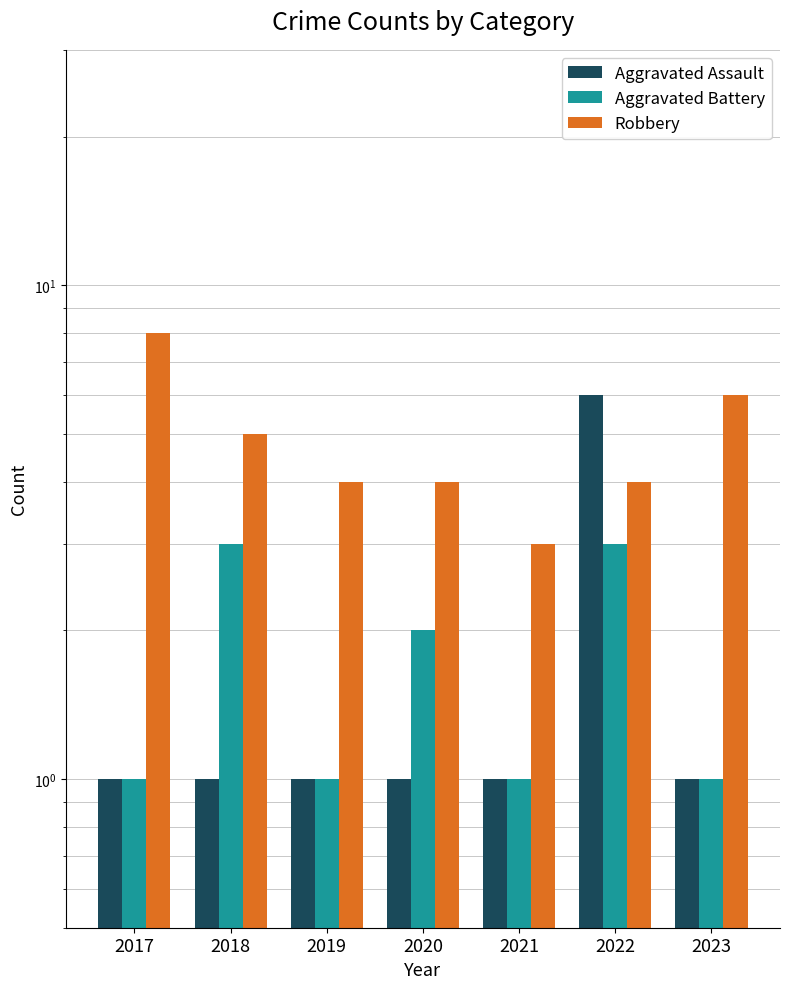

What value does the Robbery series have at 2018?

5